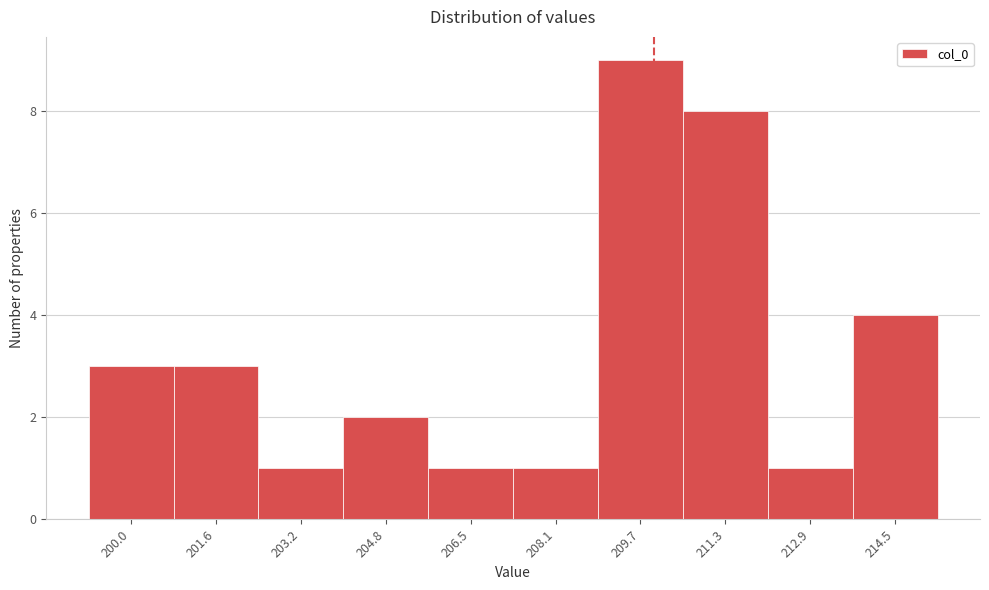

Reading left to right, extract all data points from this chart.

3	3	1	2	1	1	9	8	1	4